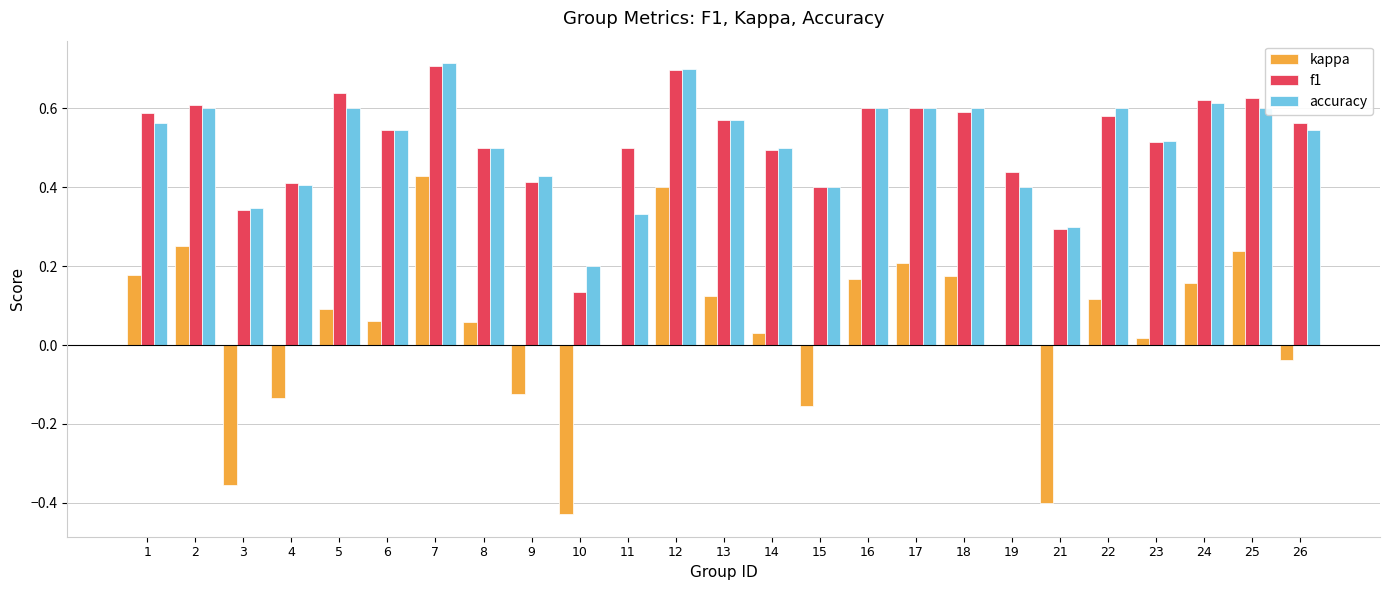

How many categories are shown in the chart?

25